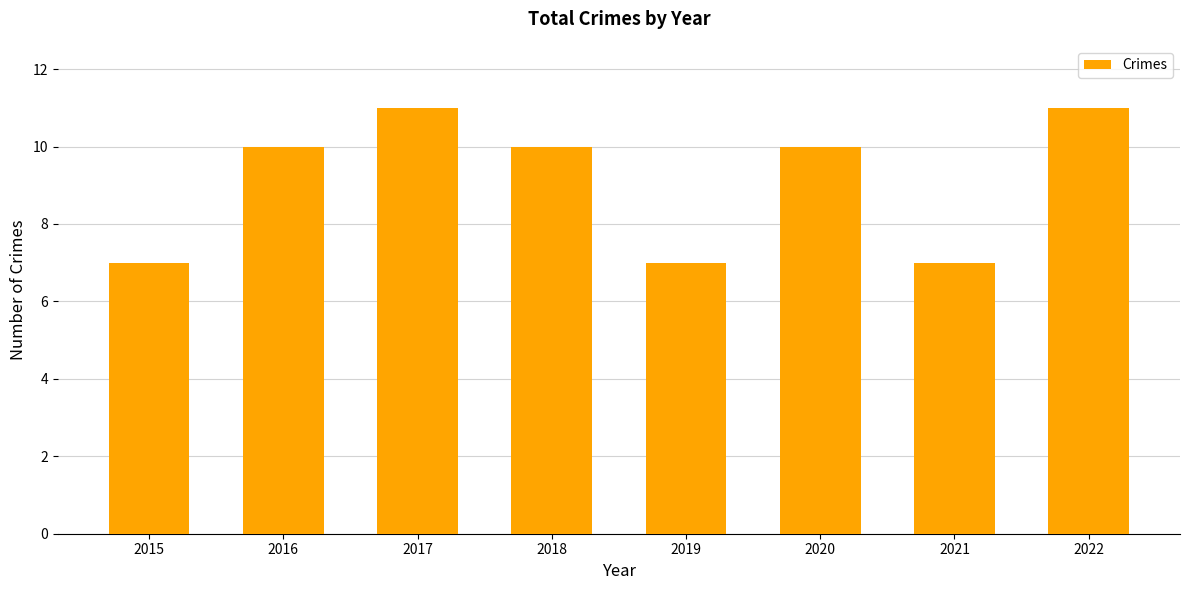

Count the values in the range 7 to 11.

8